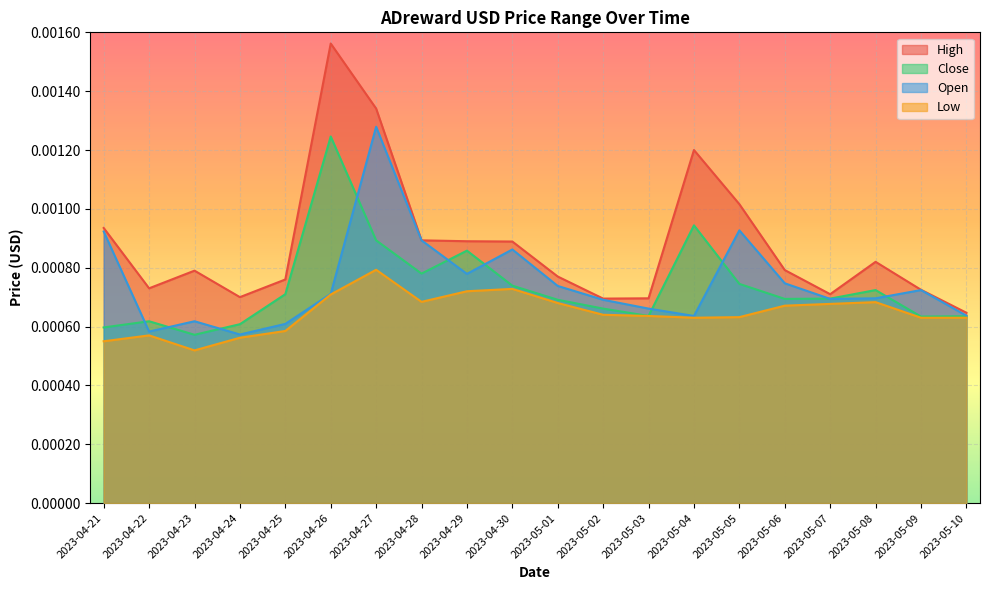

Which series has the largest range (max minus min)?

High